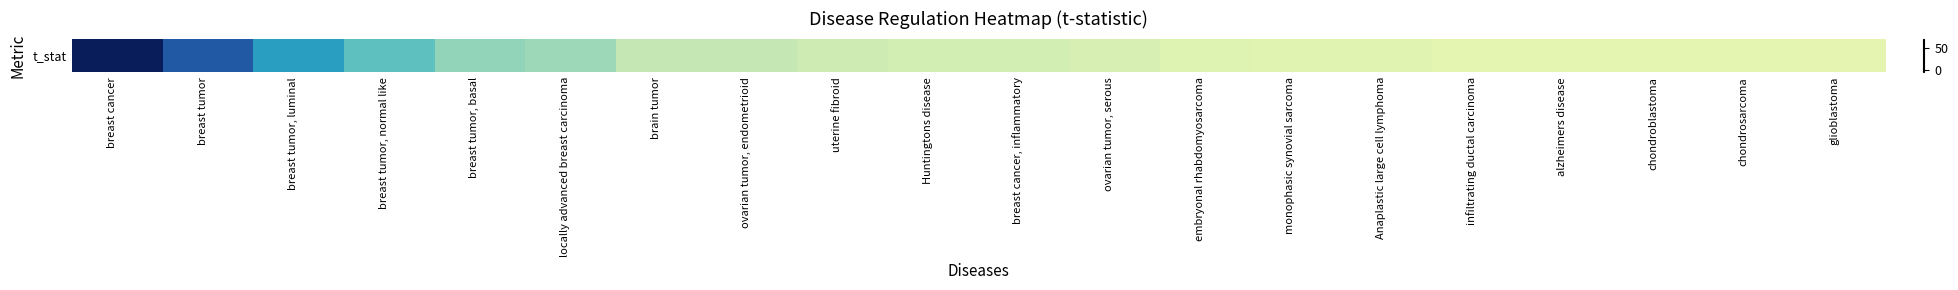

Approximately how many times larger is the value at breast tumor, basal compared to ovarian tumor, serous?

2.1